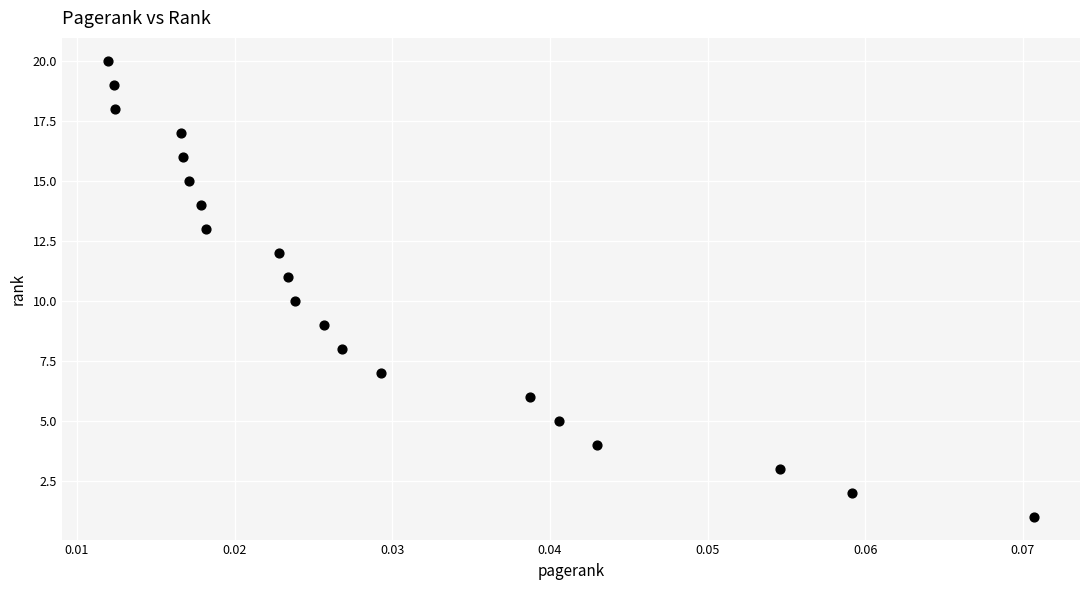

What is the range of Y values (max minus min)?

19